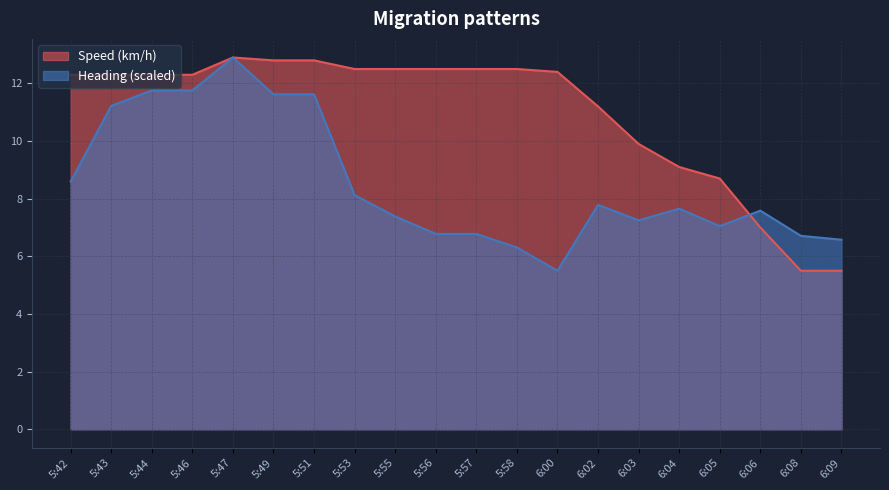

How many data points in Speed (km/h) are above 12?

13